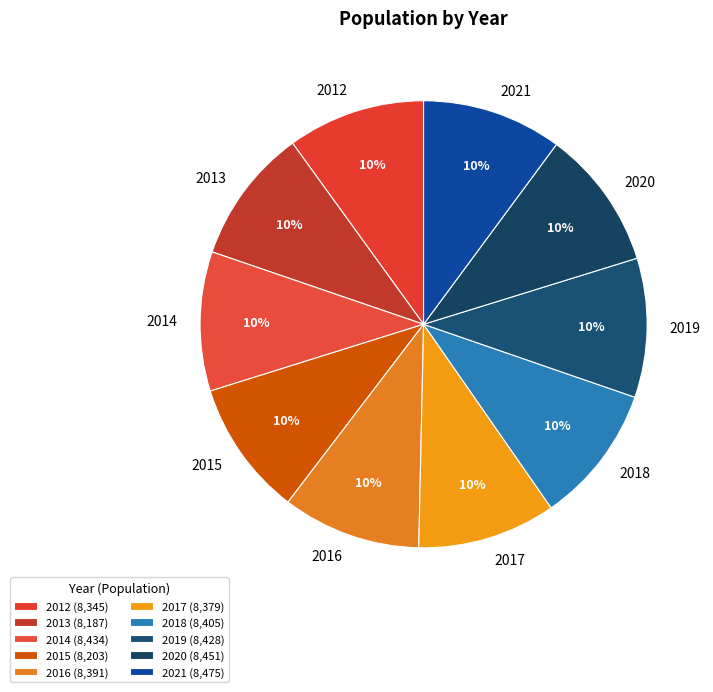

Is it true that 2015 is 21% of the pie?

False